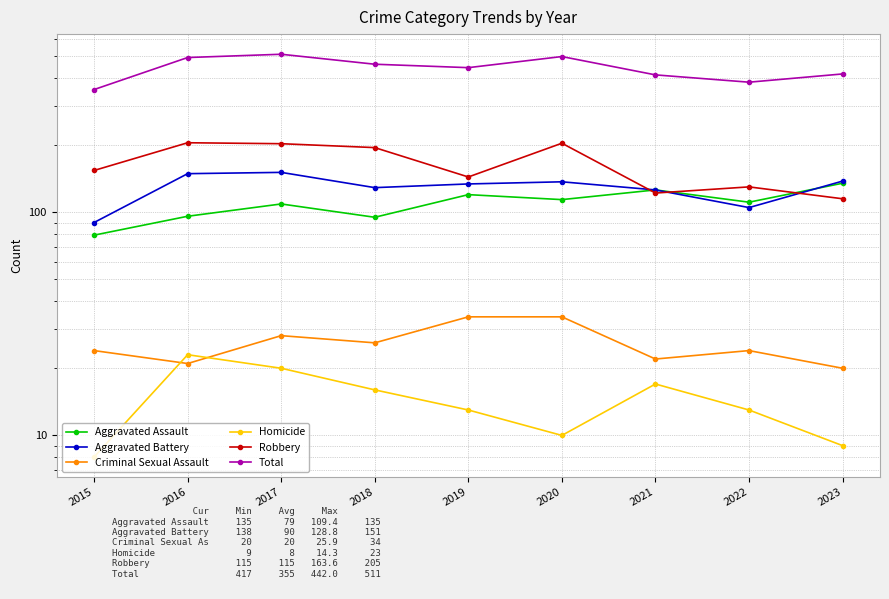

What is the approximate value of Total at 2023, to the nearest 10?

420